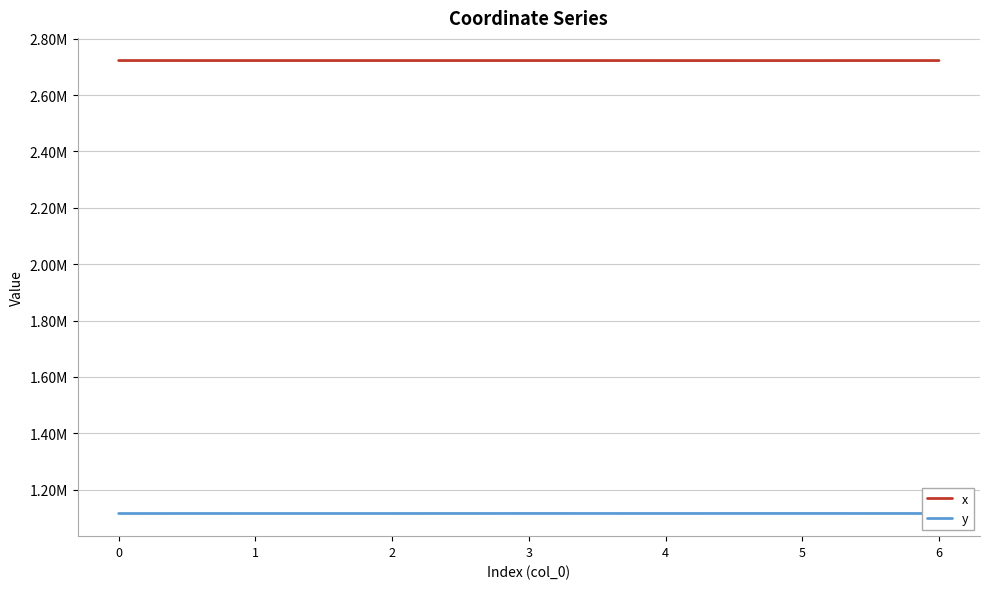

The y series shows 466380.2 at 5. True or false?

False